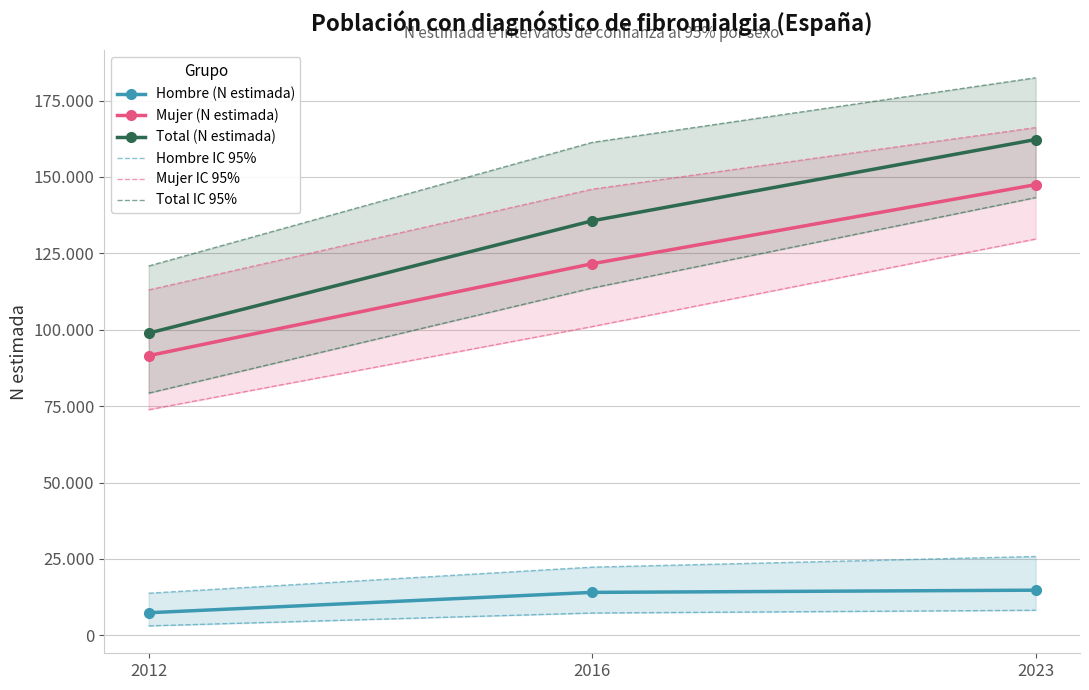

What value does the Total IC 95% series have at 2023, to the nearest 50?

143250